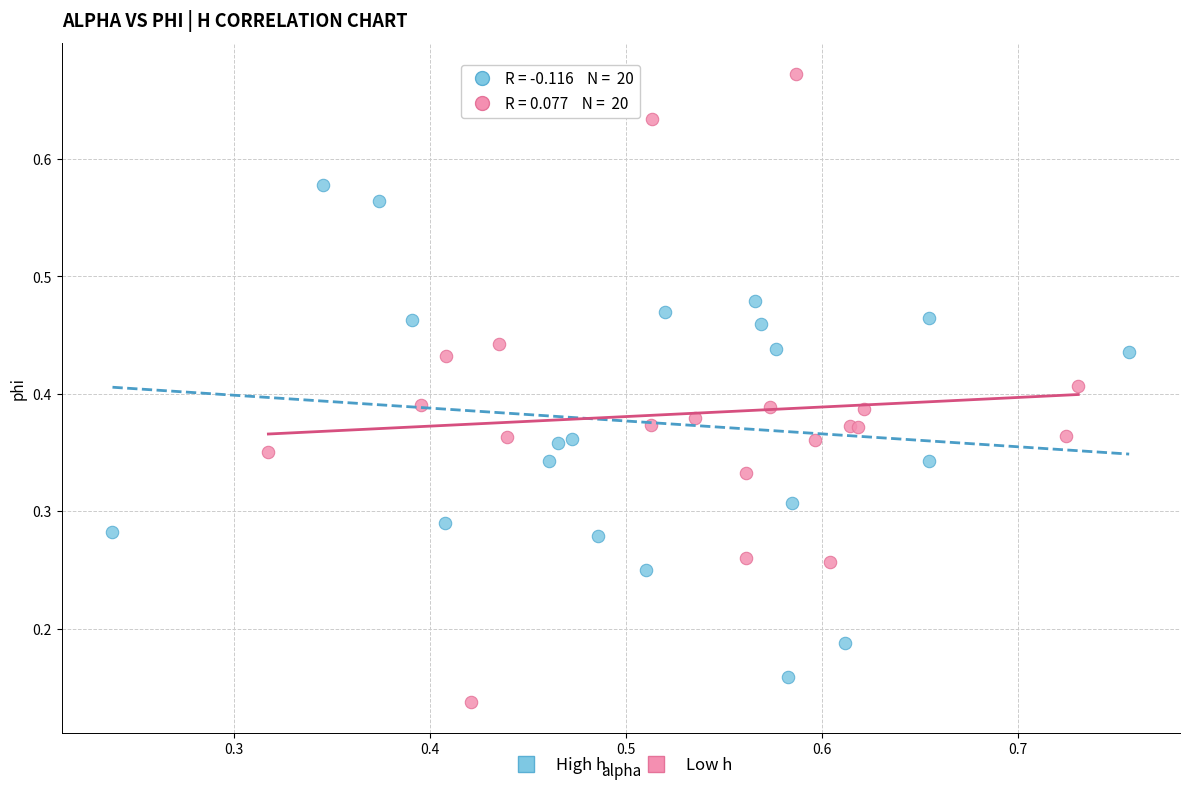

Which series has the largest Y range (max minus min)?

Low h